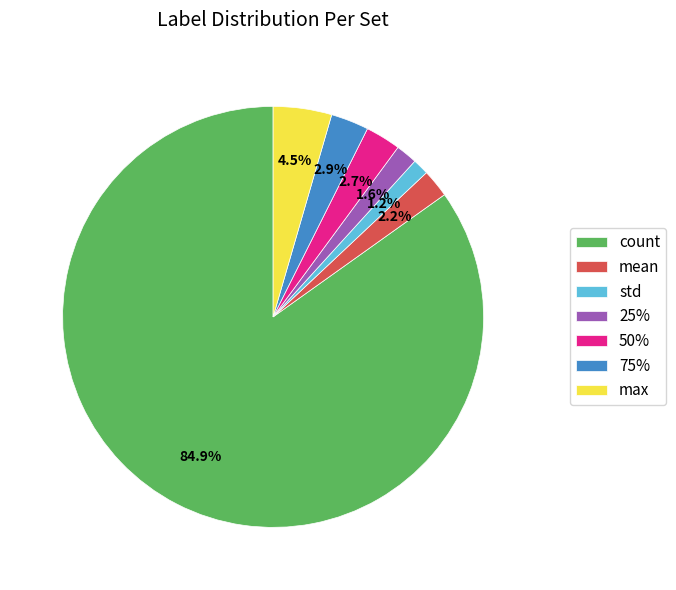

How much of the chart is everything except 50%?

97.3%